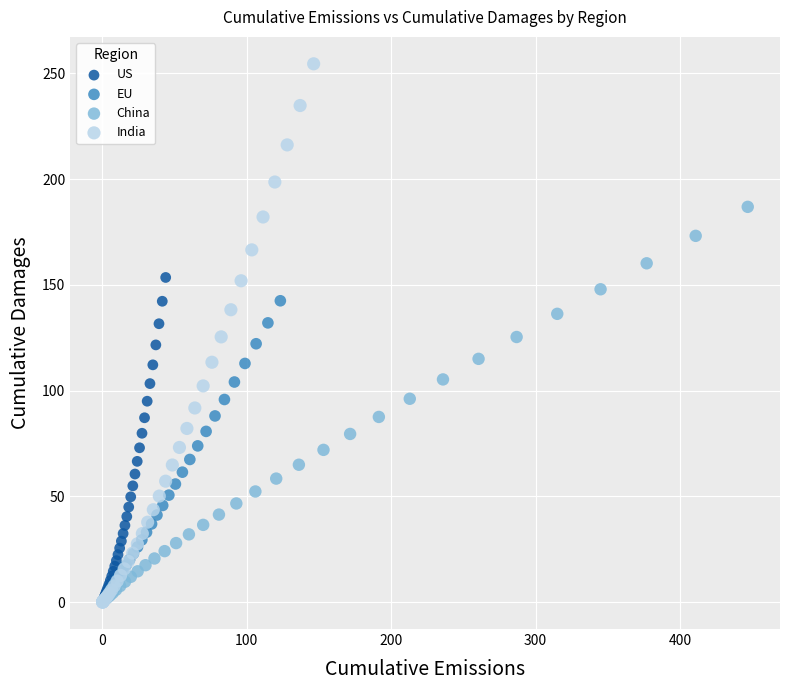

Which series contains the highest Y value?

India